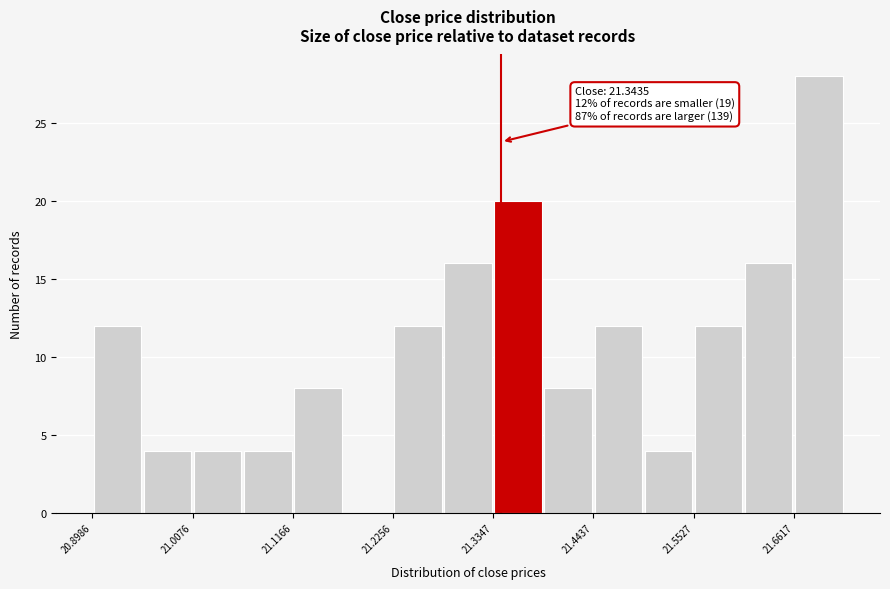

Read against the x-axis, roughly where is the centre of the tallest bar?

21.68